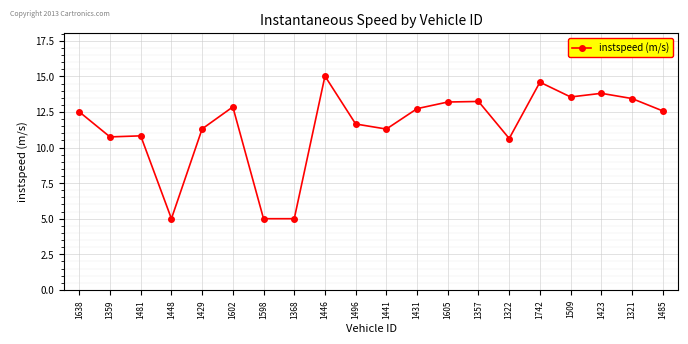

What value does the data have at 1441?

11.3